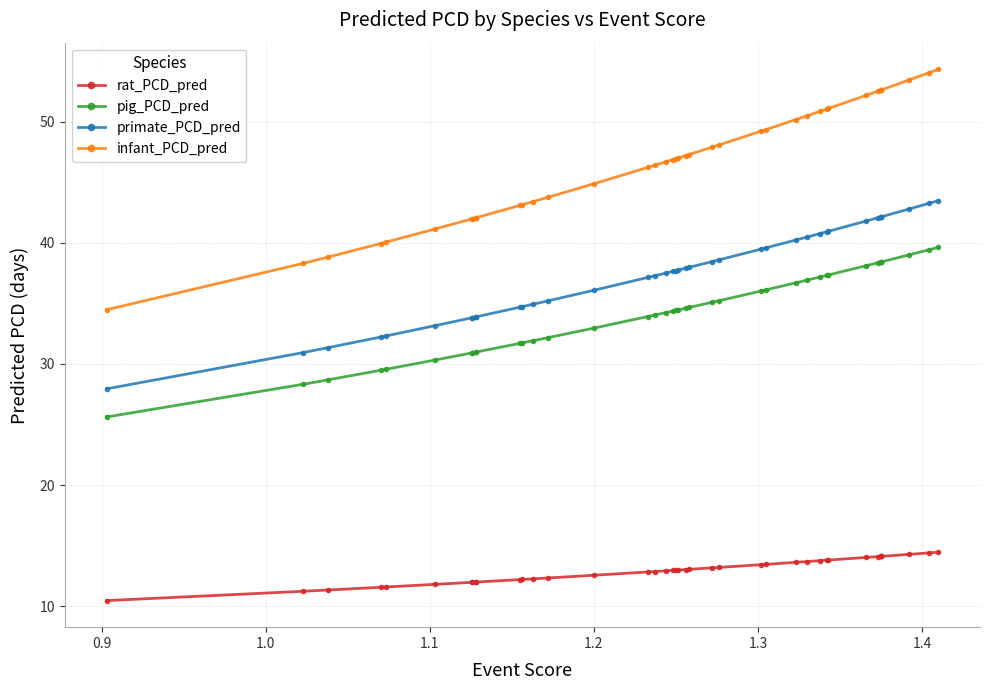

How many lines are shown in the chart?

4